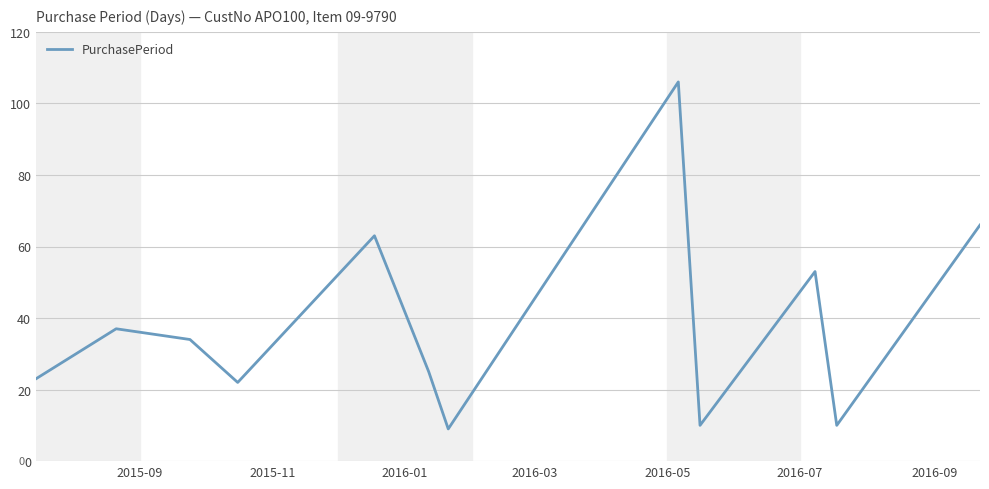

What is the maximum value shown in the chart?

106